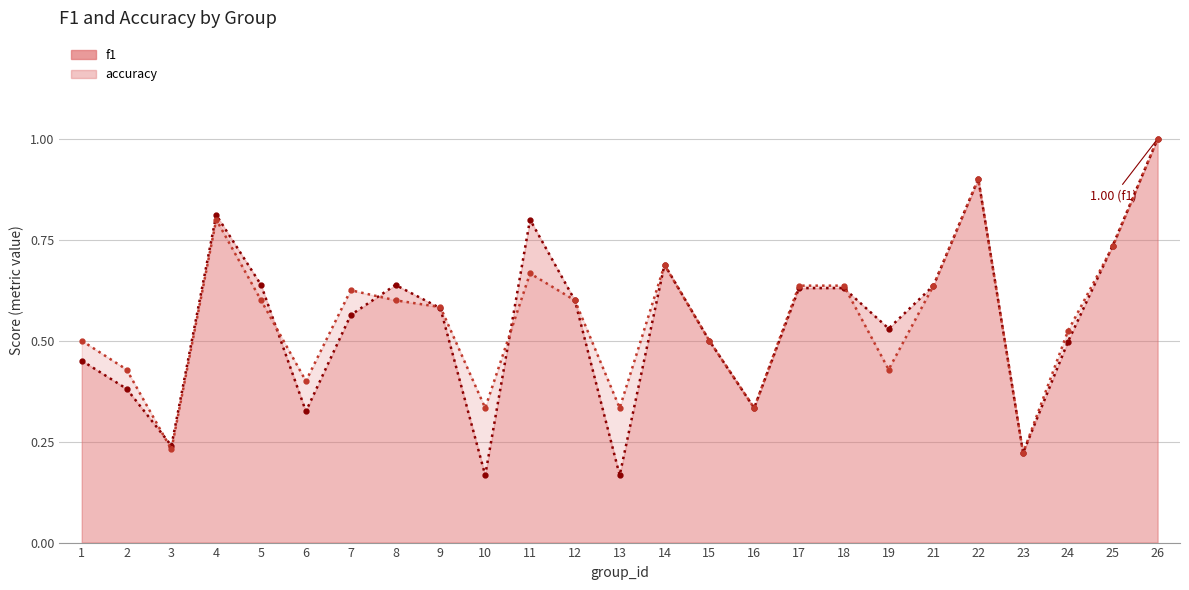

What is the sum of all accuracy values?

13.9